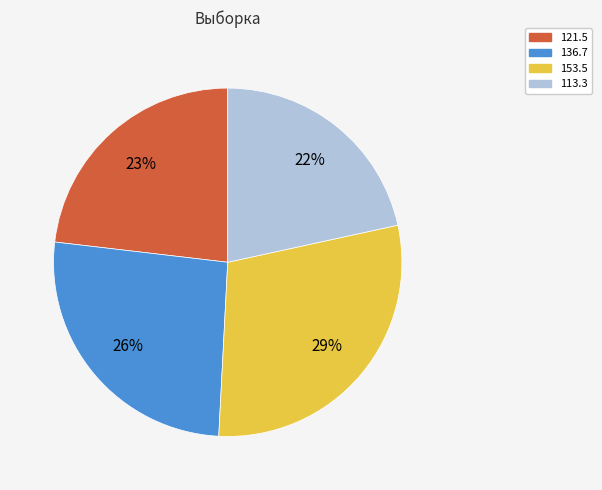

Count the number of slices in the pie.

4